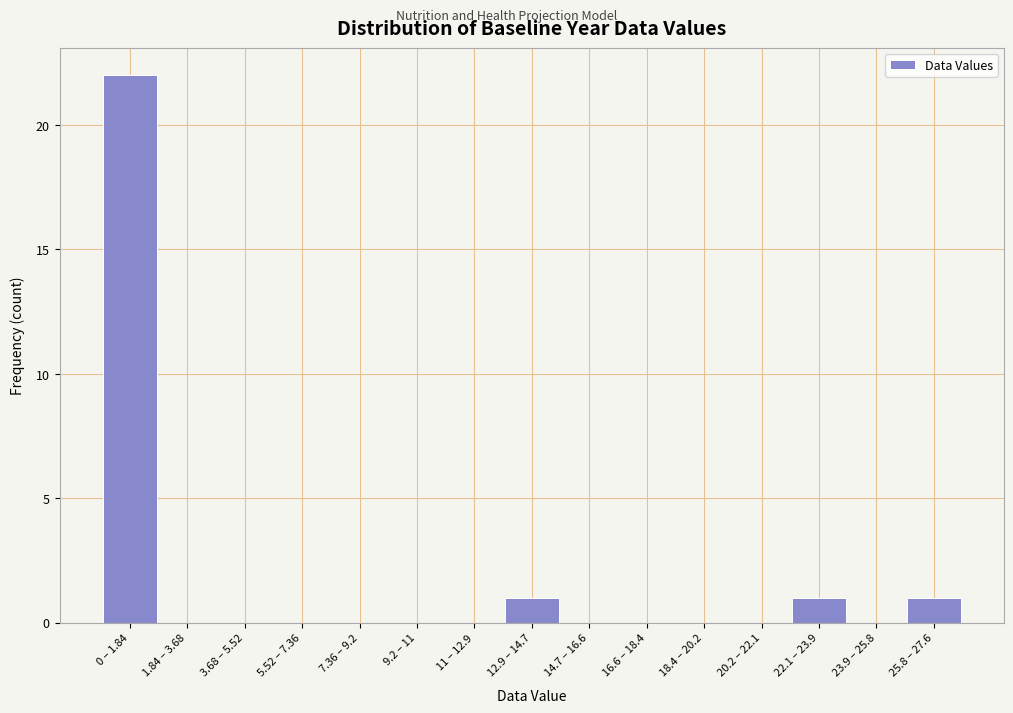

Reading left to right, transcribe all the data shown in this chart.

0 – 1.84=22	1.84 – 3.68=0	3.68 – 5.52=0	5.52 – 7.36=0	7.36 – 9.2=0	9.2 – 11=0	11 – 12.9=0	12.9 – 14.7=1	14.7 – 16.6=0	16.6 – 18.4=0	18.4 – 20.2=0	20.2 – 22.1=0	22.1 – 23.9=1	23.9 – 25.8=0	25.8 – 27.6=1